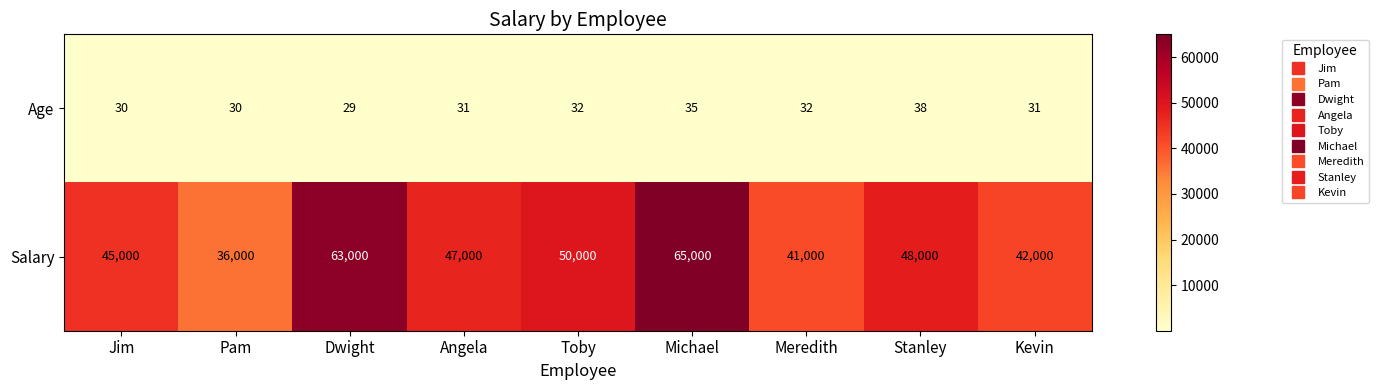

The value of Salary at Stanley is 48000. True or false?

True